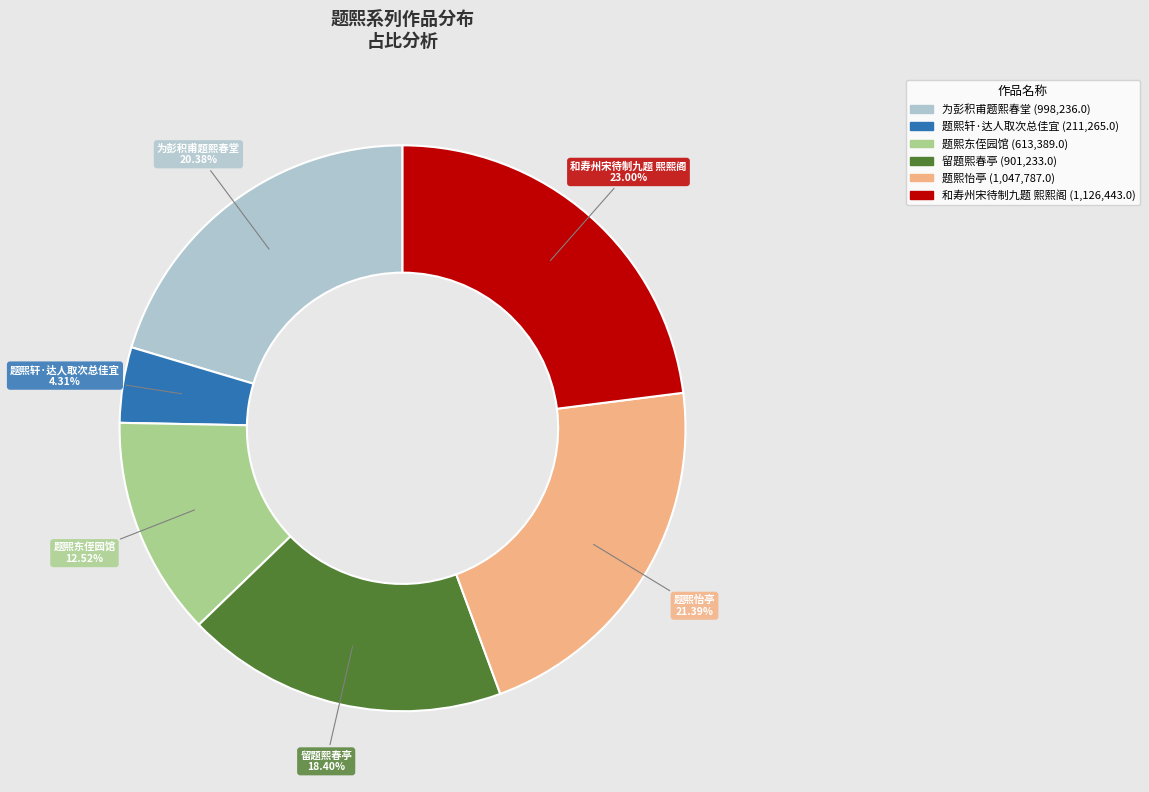

Rank the categories by value from lowest to highest.

题熙轩·达人取次总佳宜, 题熙东侄园馆, 留题熙春亭, 为彭积甫题熙春堂, 题熙怡亭, 和寿州宋待制九题 熙熙阁